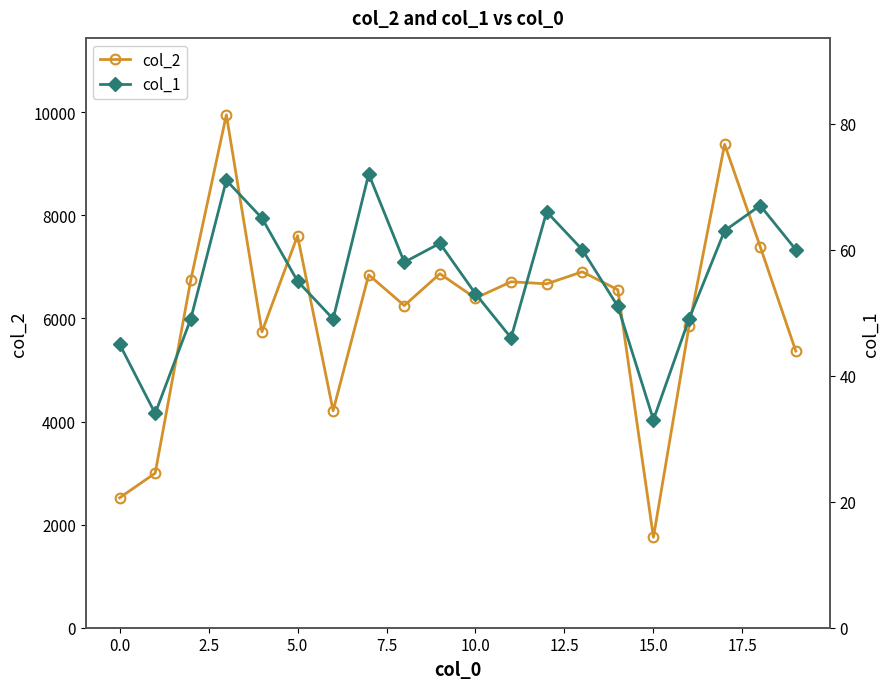

Reading left to right, transcribe all the data shown in this chart.

col_2: 2520	2999	6744	9951	5741	7605	4210	6847	6250	6868	6394	6712	6672	6905	6557	1755	5847	9378	7395	5367
col_1: 45	34	49	71	65	55	49	72	58	61	53	46	66	60	51	33	49	63	67	60